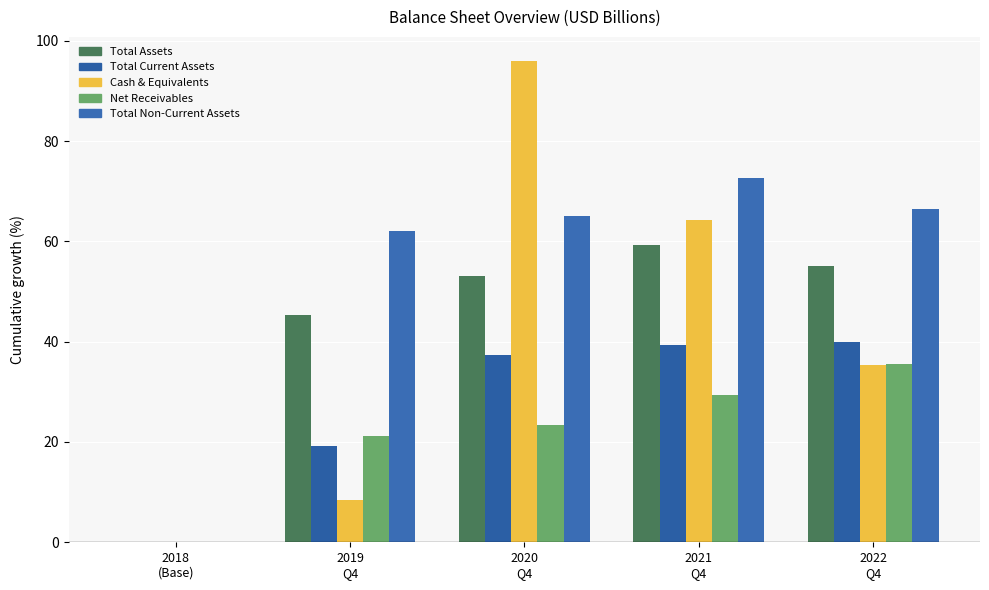

True or false: Cash & Equivalents has a value of 96.0 at 2020
Q4.

True